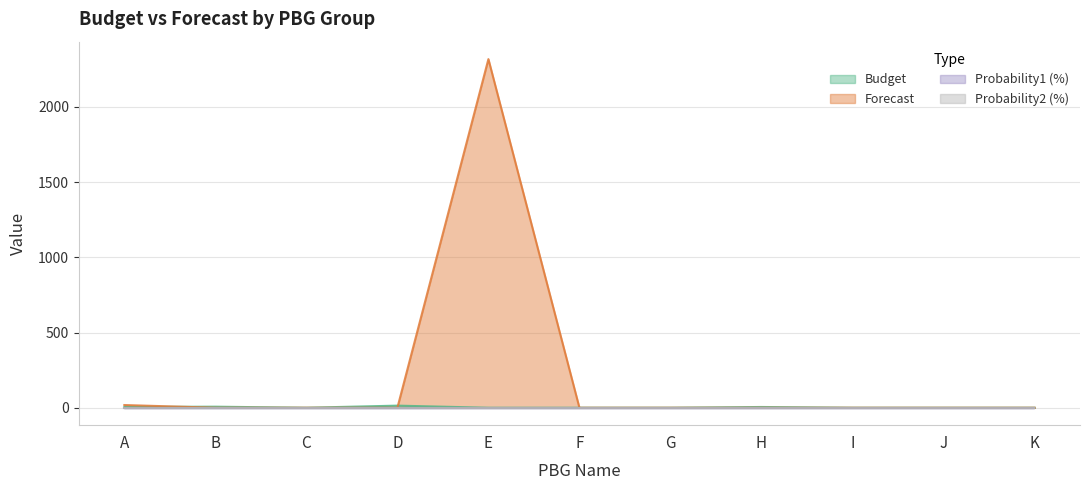

Does the chart have visible grid lines?

Yes